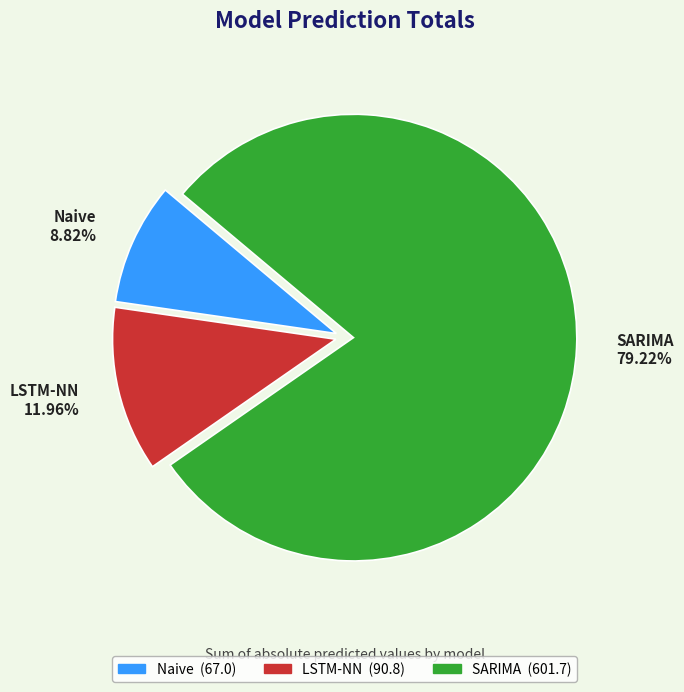

Rank the categories by value from lowest to highest.

Naive, LSTM-NN, SARIMA